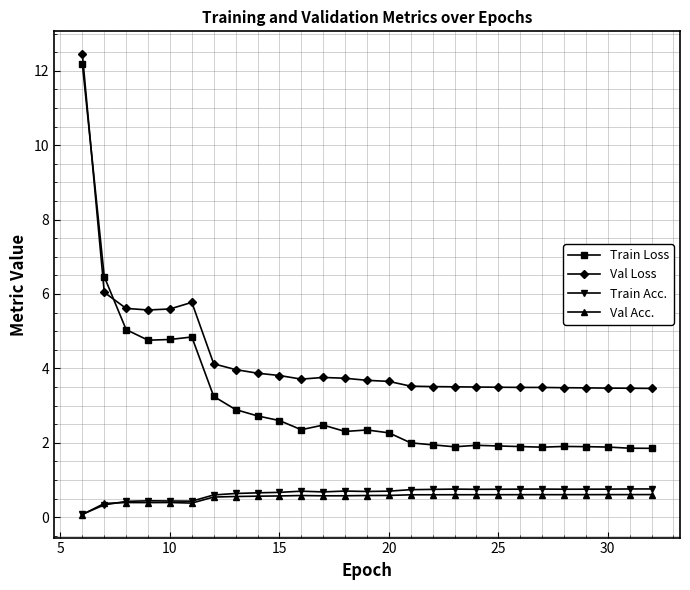

Which series has the largest total across all categories?

Val Loss